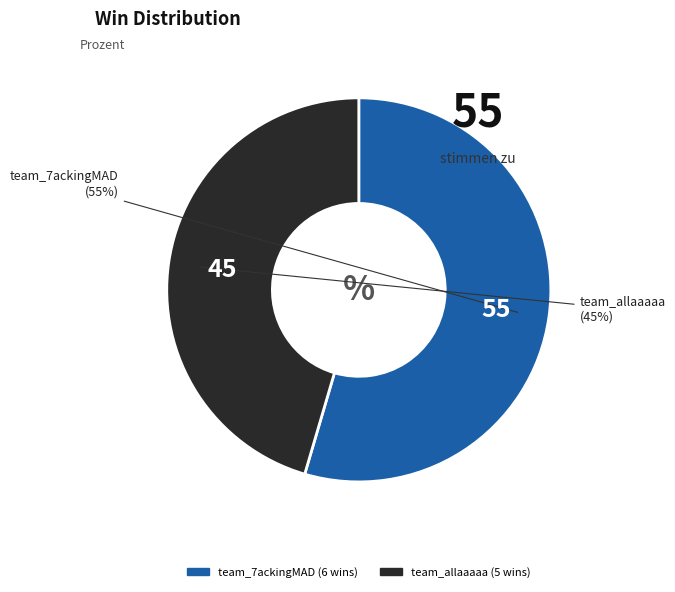

True or false: team_allaaaaa accounts for 51% of the total.

False